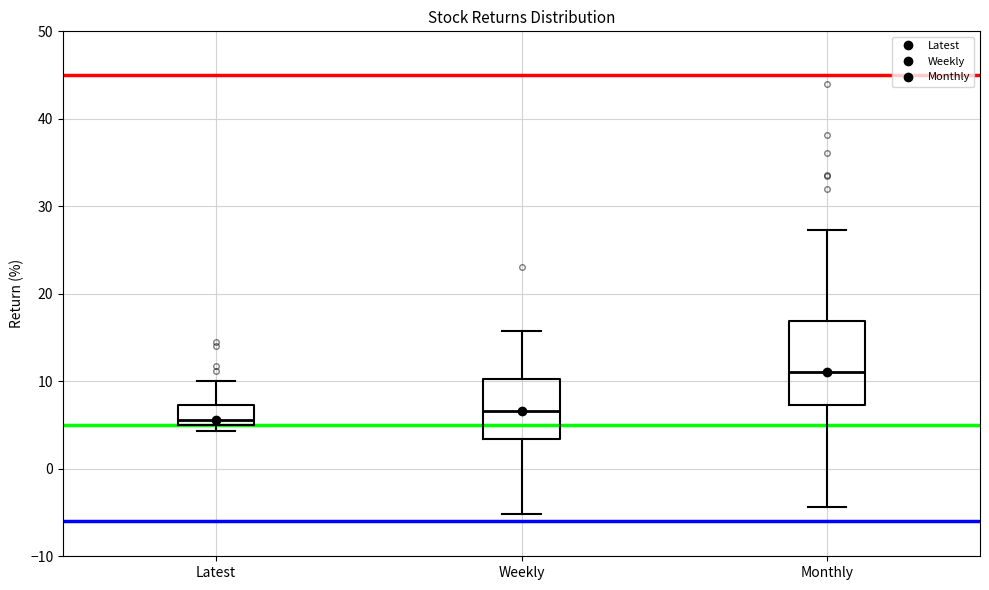

Where is the lower edge of the box for Weekly on the y-axis? The values are not printed on the chart, so give them approximately, as read against the axis.

3